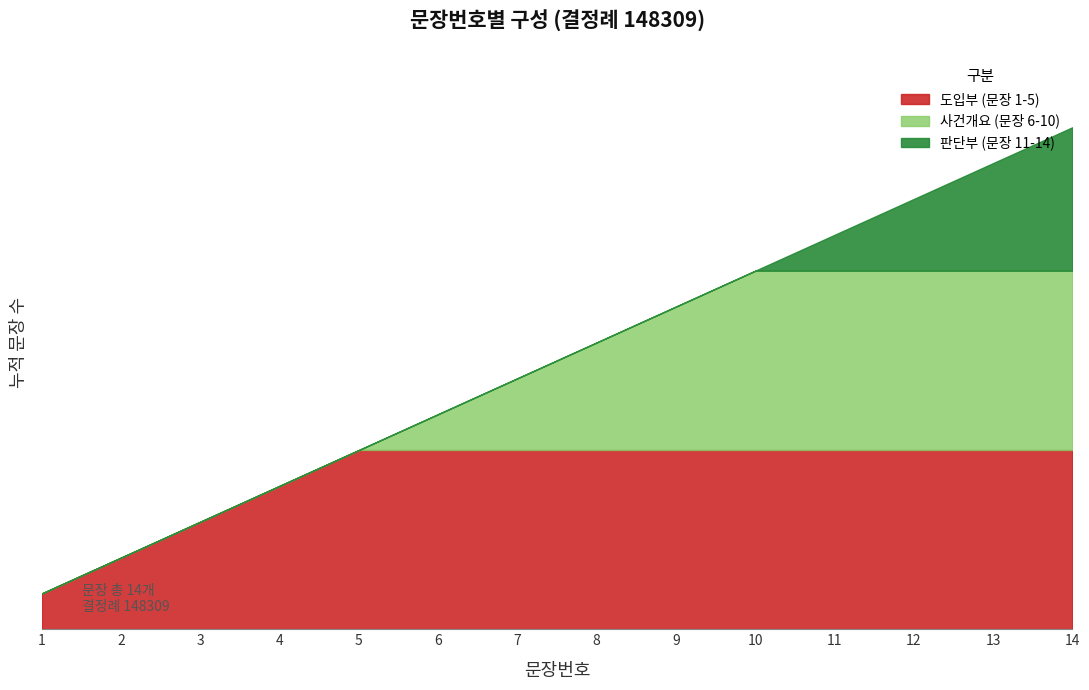

At which label is the value closest to 7?

7